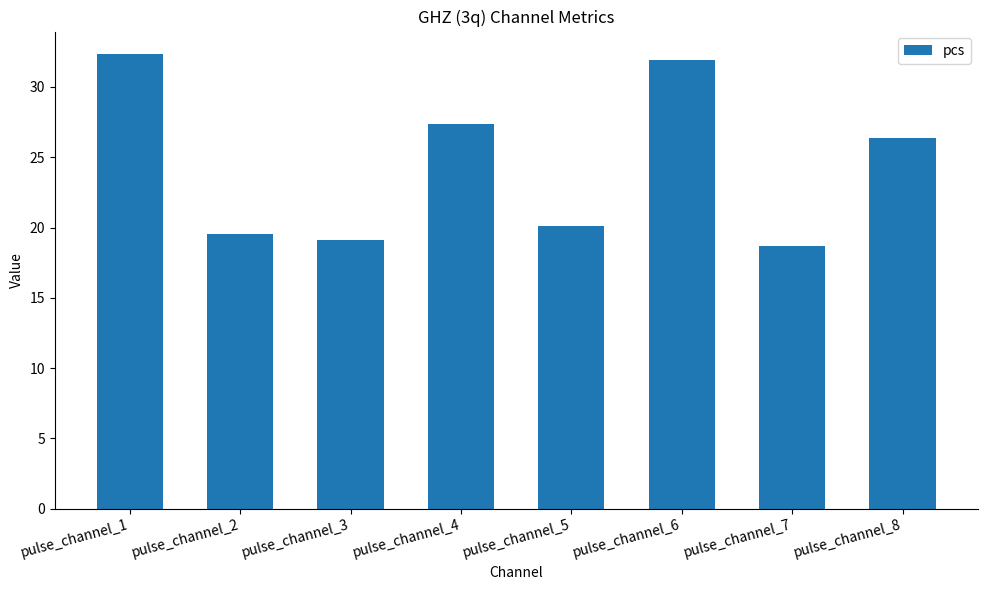

Reading left to right, transcribe all the data shown in this chart.

pulse_channel_1=32.3	pulse_channel_2=19.5	pulse_channel_3=19.1	pulse_channel_4=27.4	pulse_channel_5=20.1	pulse_channel_6=31.9	pulse_channel_7=18.7	pulse_channel_8=26.4